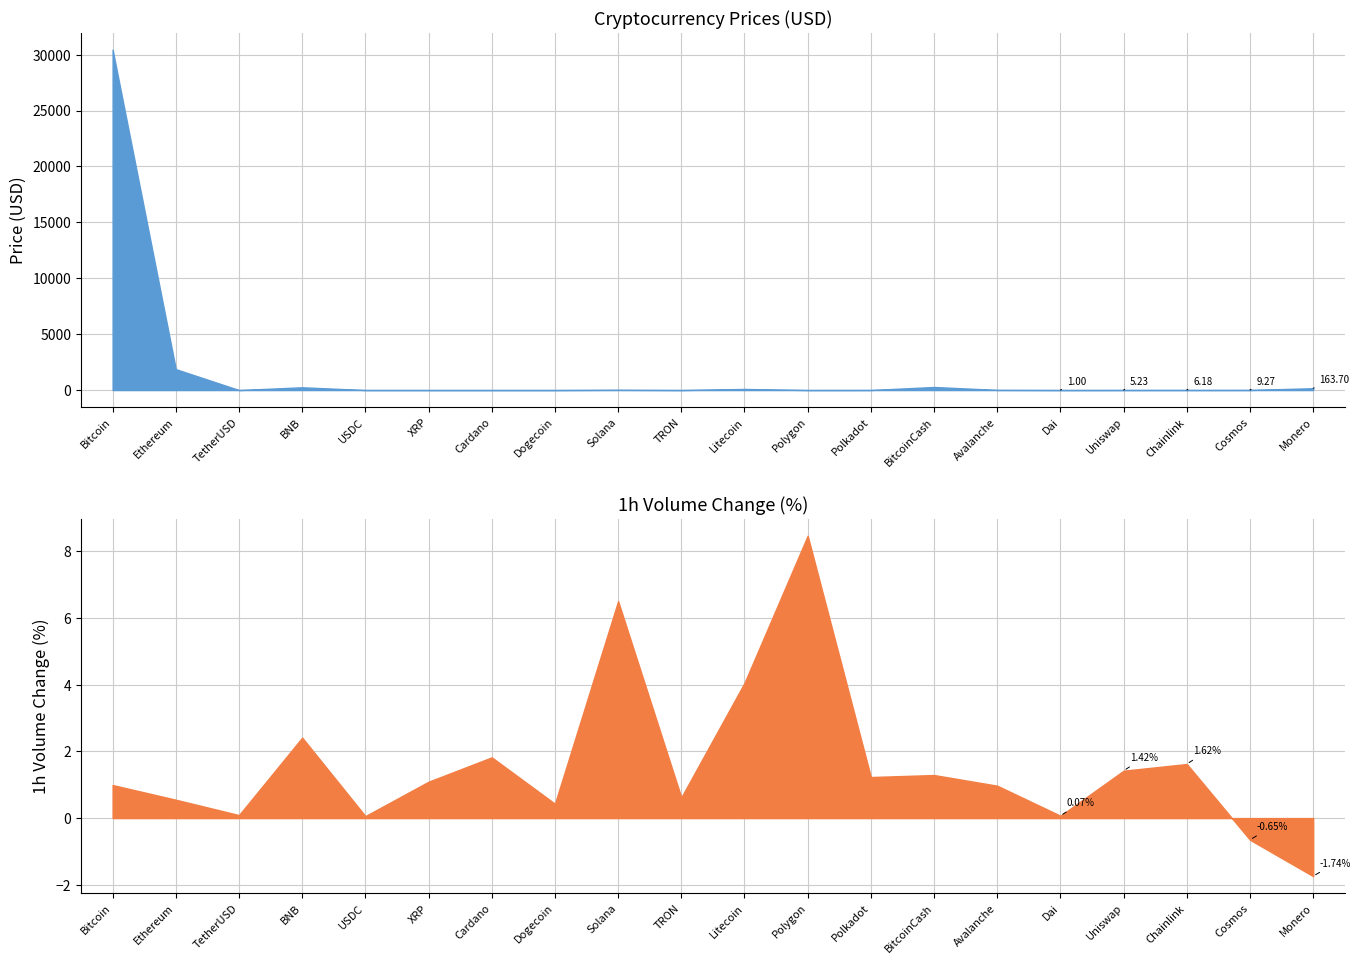

What is the minimum value shown in the chart?

0.1